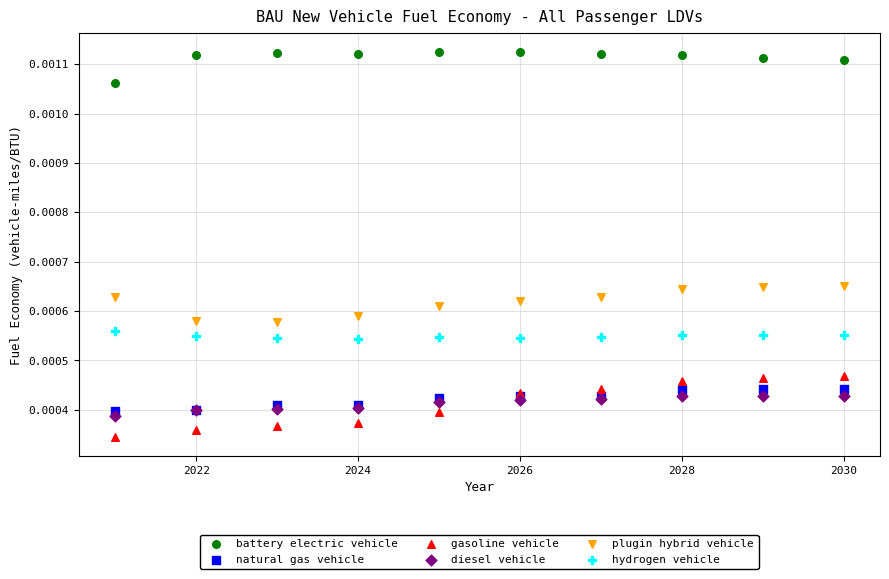

Which series has the largest Y range (max minus min)?

gasoline vehicle